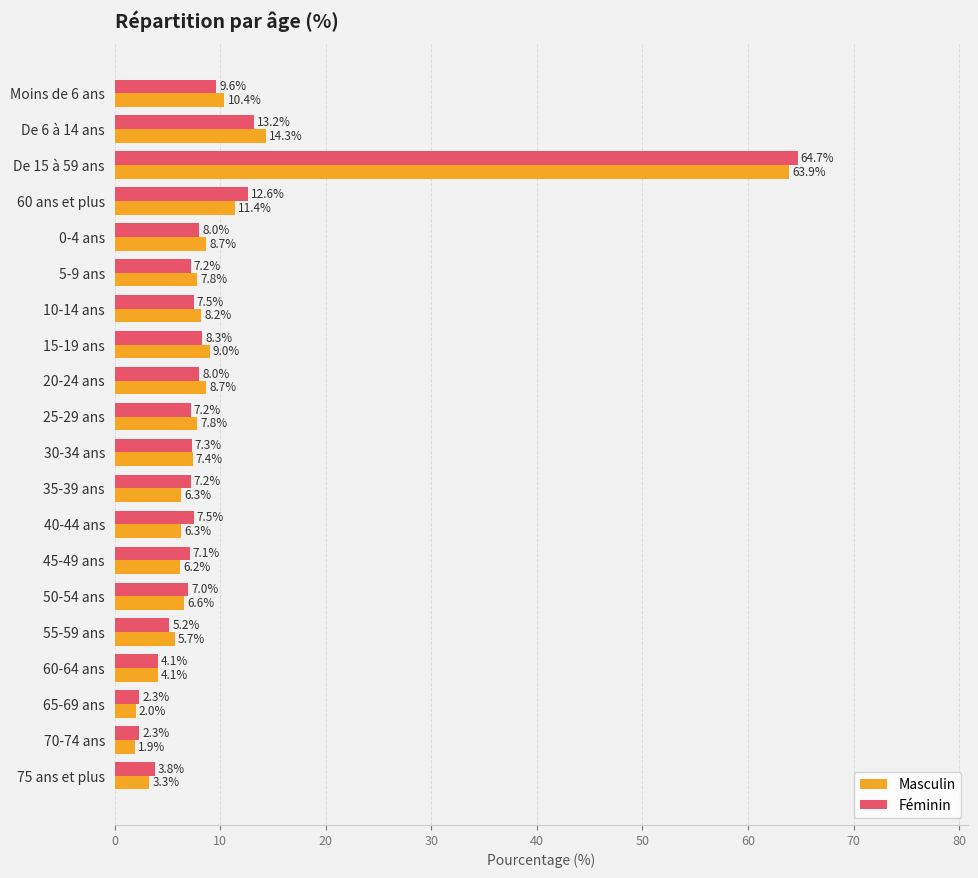

How many data points does each series have?

20